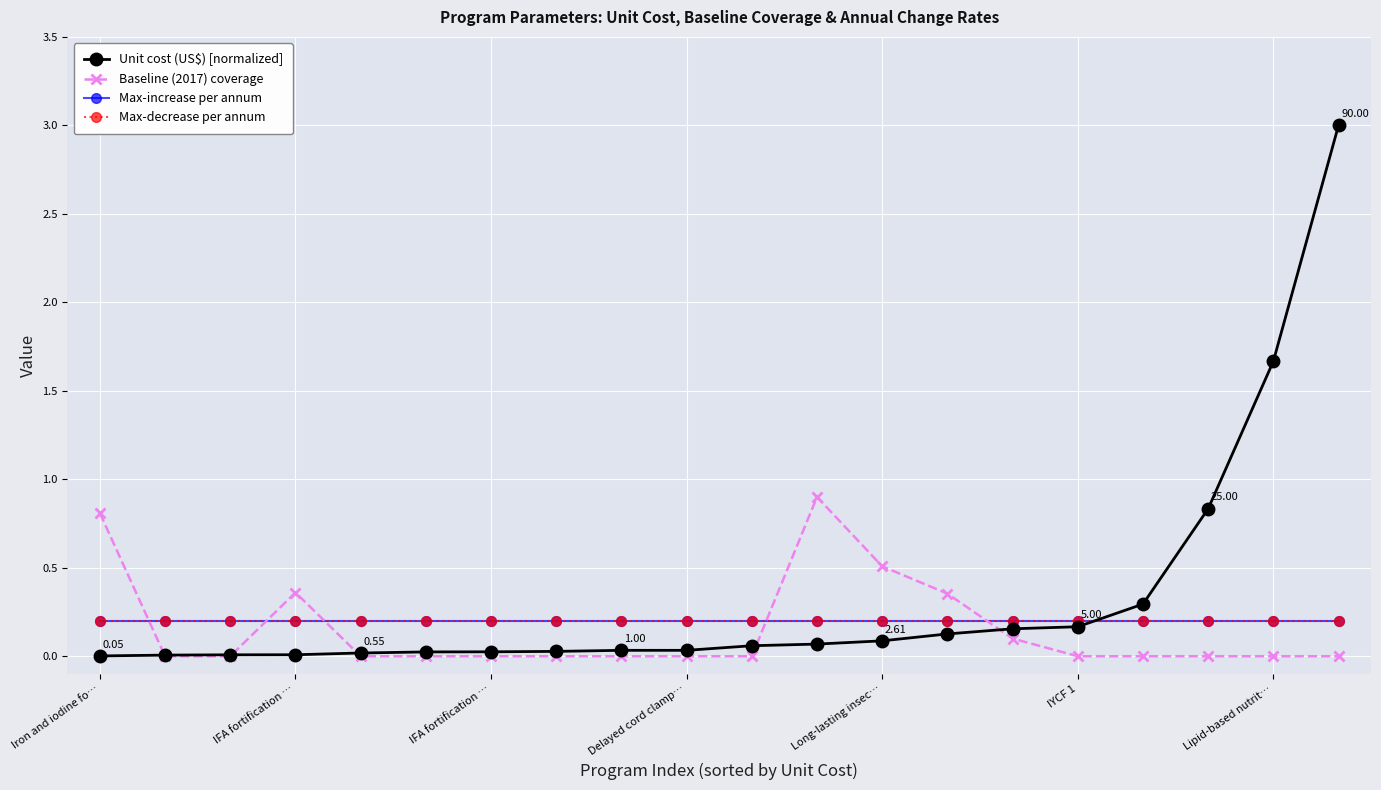

Where do Unit cost (US$) [normalized] and Baseline (2017) coverage first cross each other?

Iron and iodine fo… and IFA fortification …